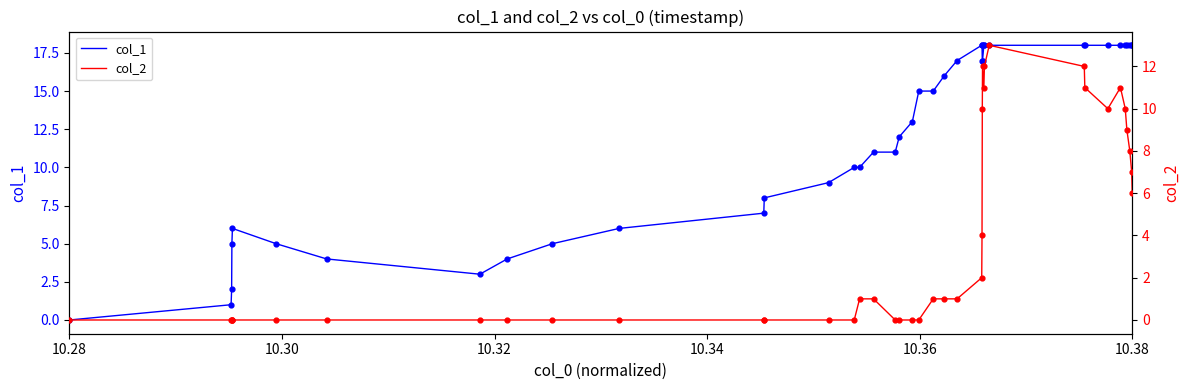

Is the value of col_1 at 35 greater than the value of col_2 at 21?

Yes